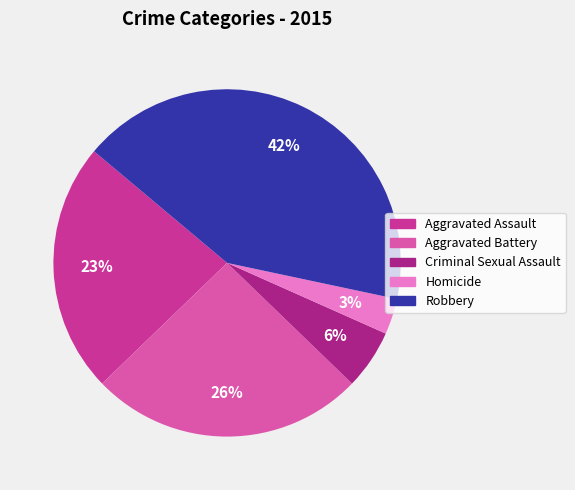

True or false: Robbery accounts for 49% of the total.

False